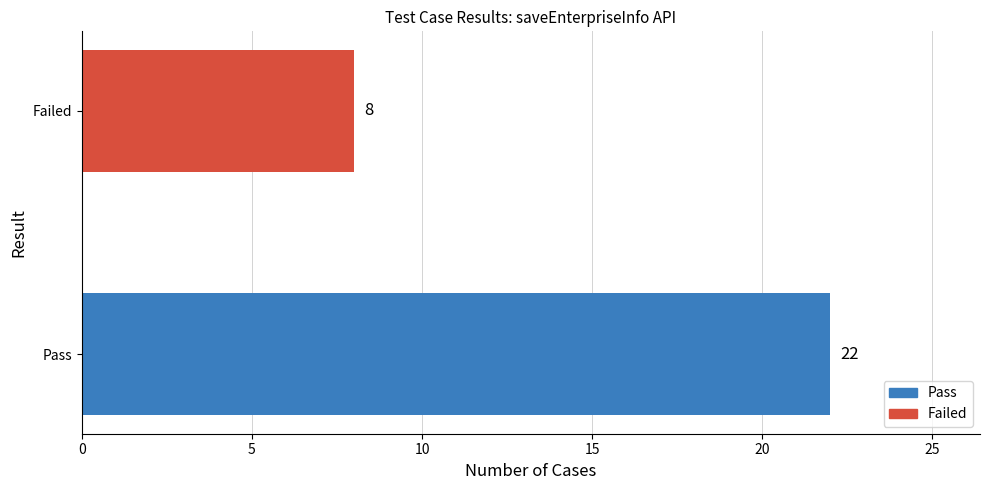

Reading bottom to top, list all the values displayed in this chart.

Pass=22	Failed=8